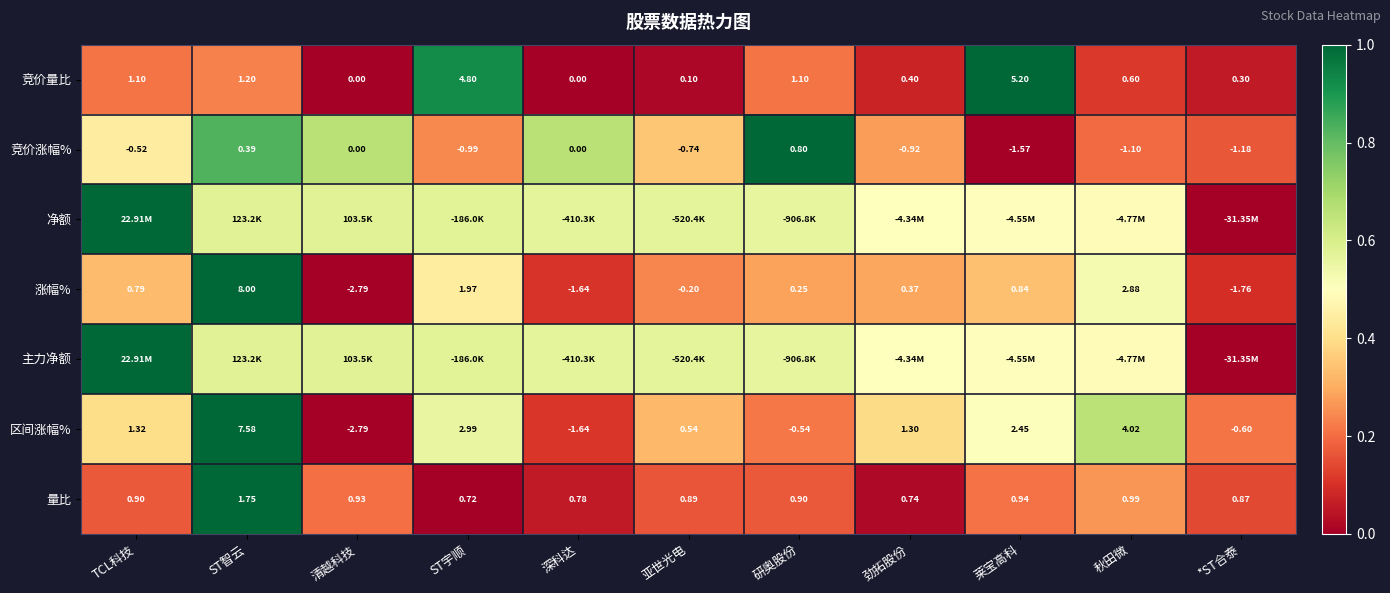

Which category has the highest value in the 量比 series?

ST智云